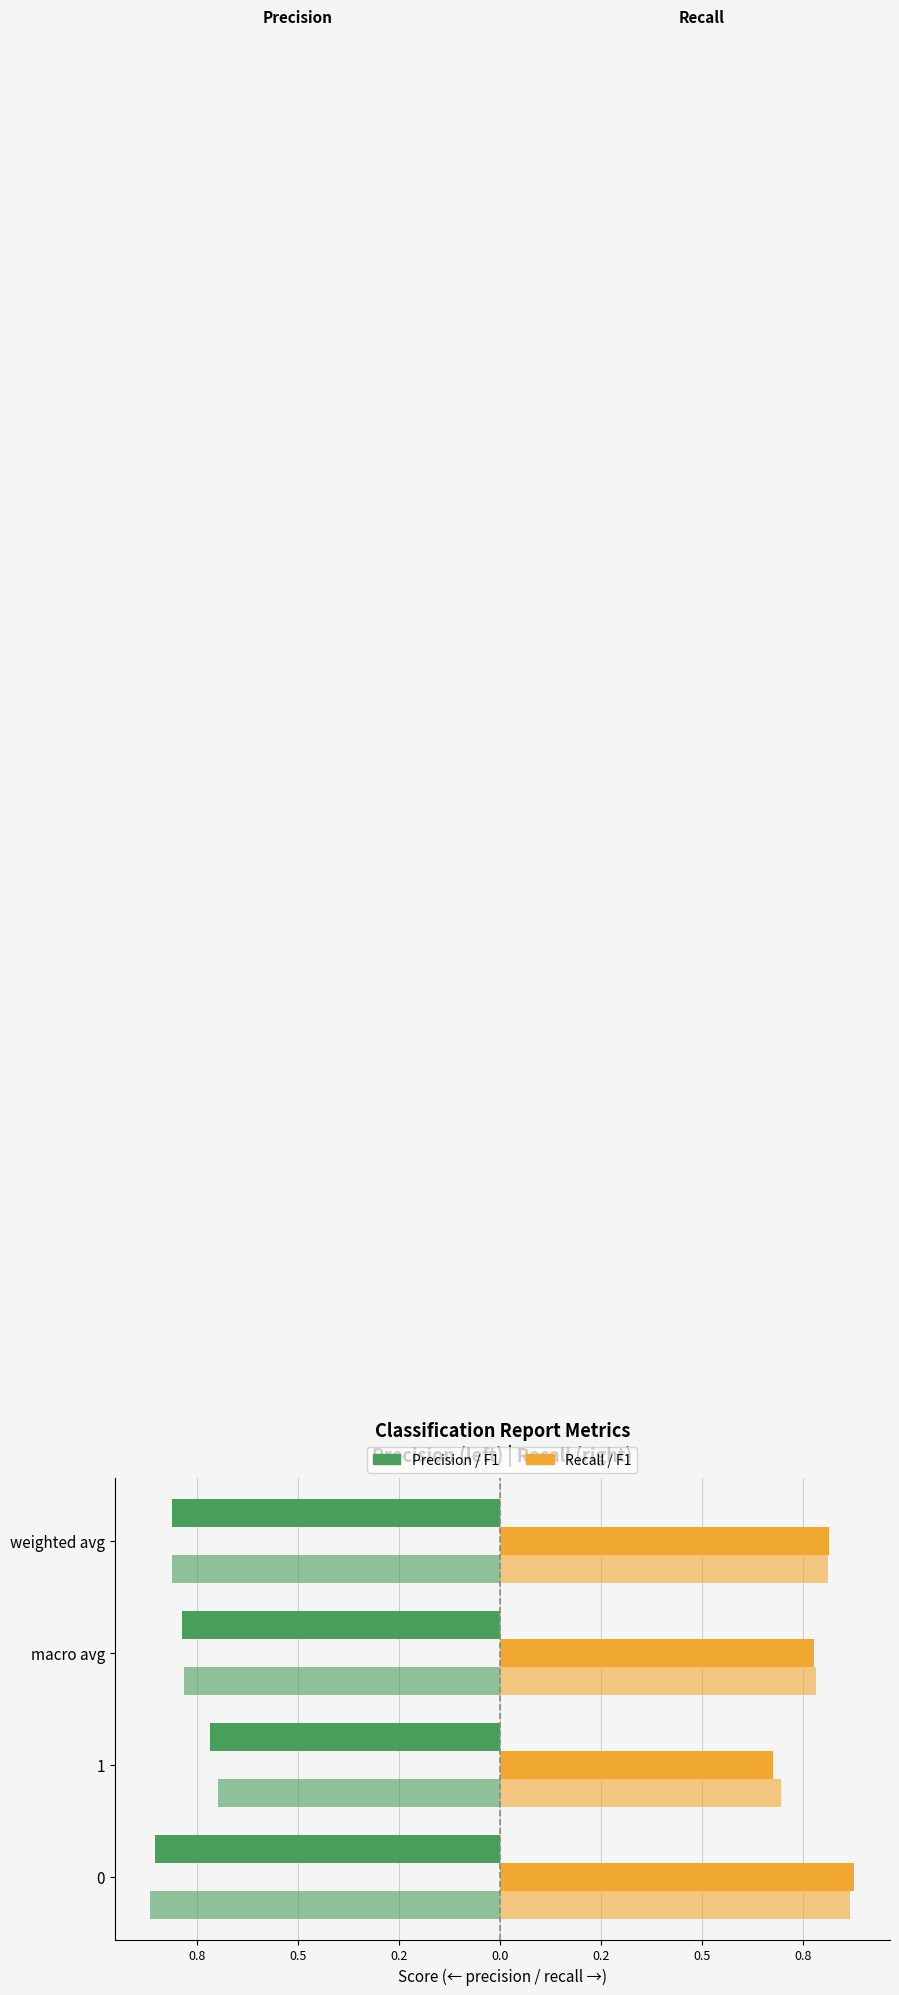

The f1-score (neg side) series shows -1.5 at 0. True or false?

False